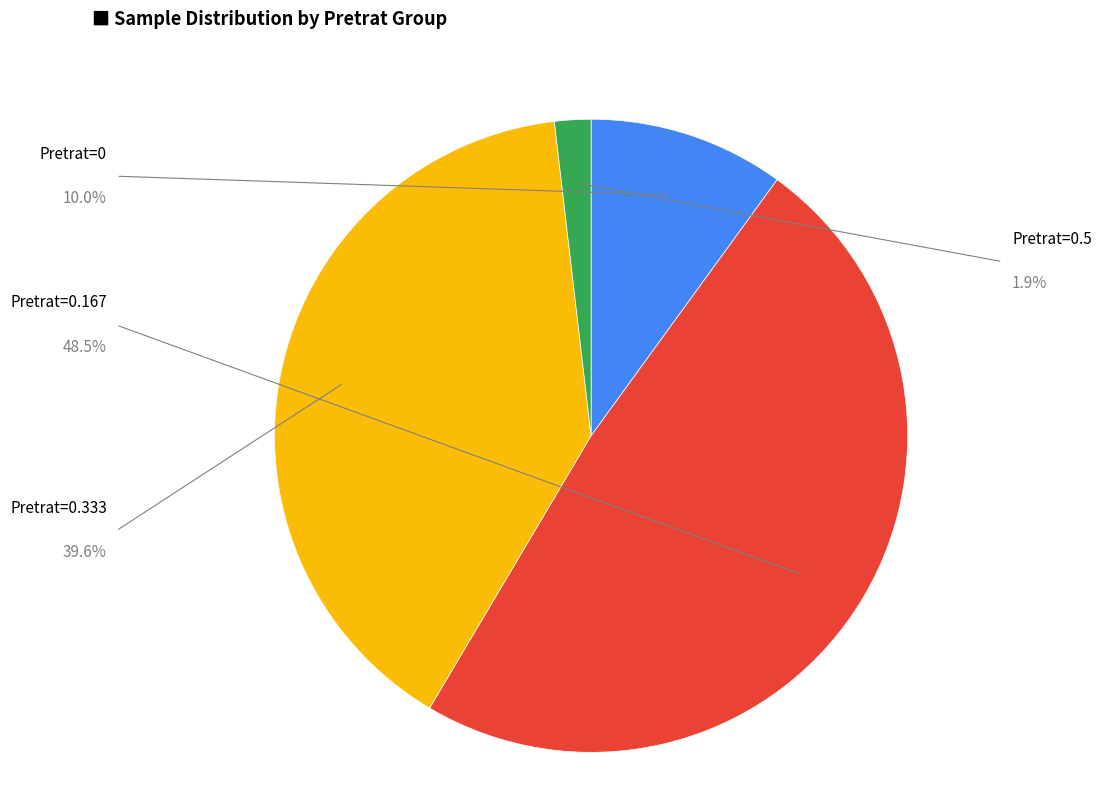

Count the number of slices in the pie.

4